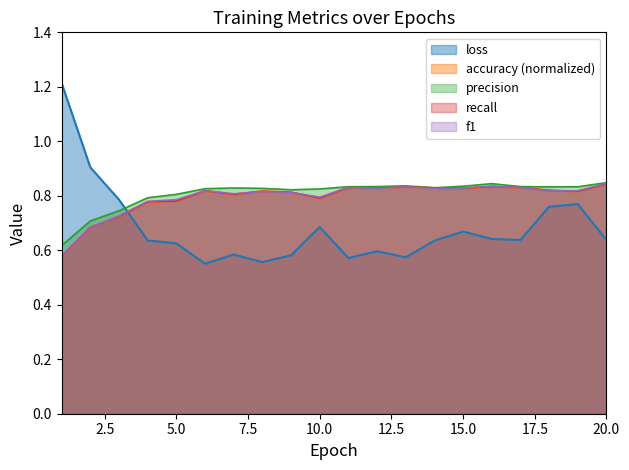

What is the sum of the recall values at 19 and 5?

1.6